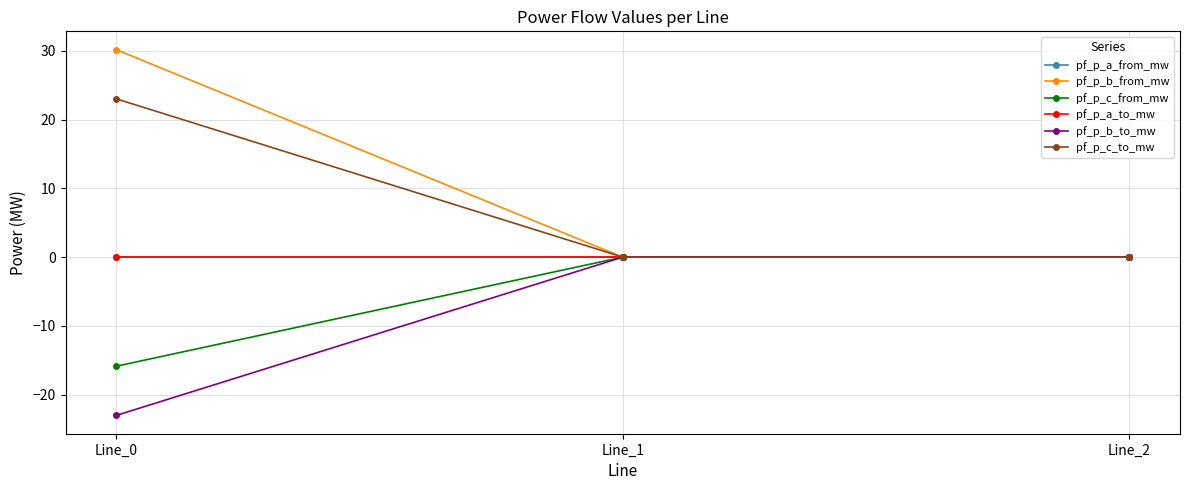

Reading right to left, extract all data points from this chart.

pf_p_a_from_mw: Line_2=-0.0	Line_1=-0.0	Line_0=-0.0
pf_p_b_from_mw: Line_2=-0.0	Line_1=0.0	Line_0=30.2
pf_p_c_from_mw: Line_2=0.0	Line_1=0.0	Line_0=-15.9
pf_p_a_to_mw: Line_2=-0.0	Line_1=-0.0	Line_0=0.0
pf_p_b_to_mw: Line_2=0.0	Line_1=0.0	Line_0=-23.0
pf_p_c_to_mw: Line_2=-0.0	Line_1=-0.0	Line_0=23.0